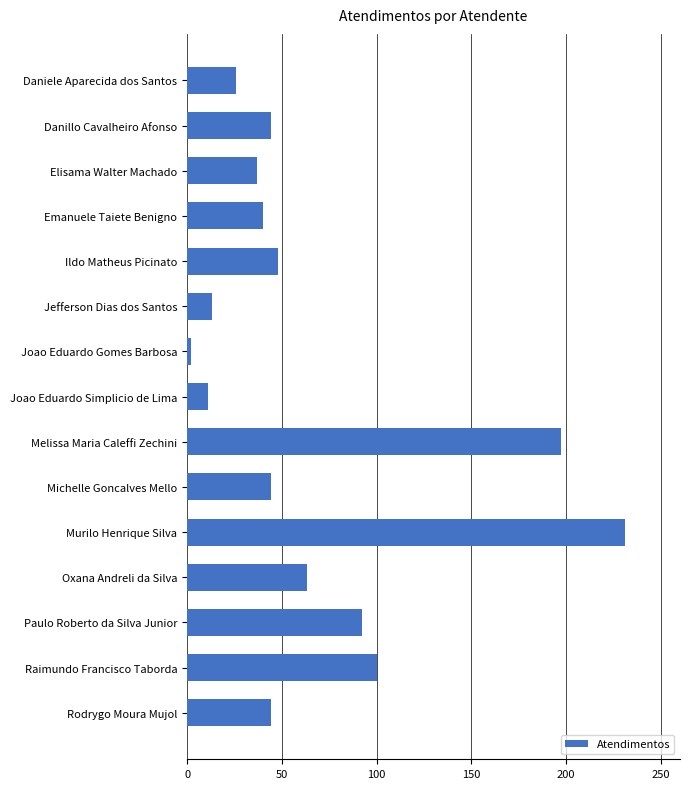

Are the bars horizontal?

Yes